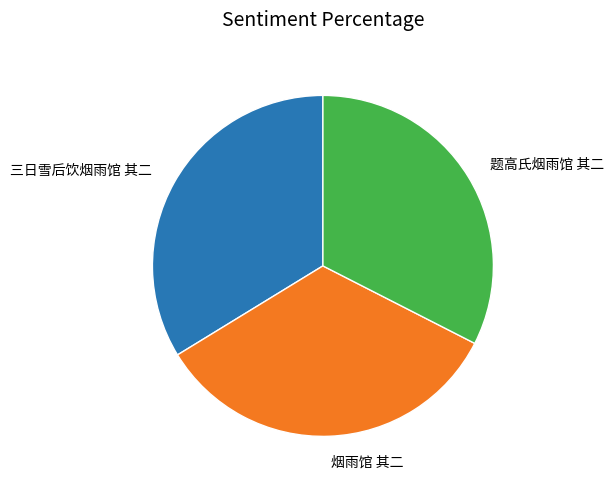

Combined, do 题高氏烟雨馆 其二 and 三日雪后饮烟雨馆 其二 account for over 50%?

Yes